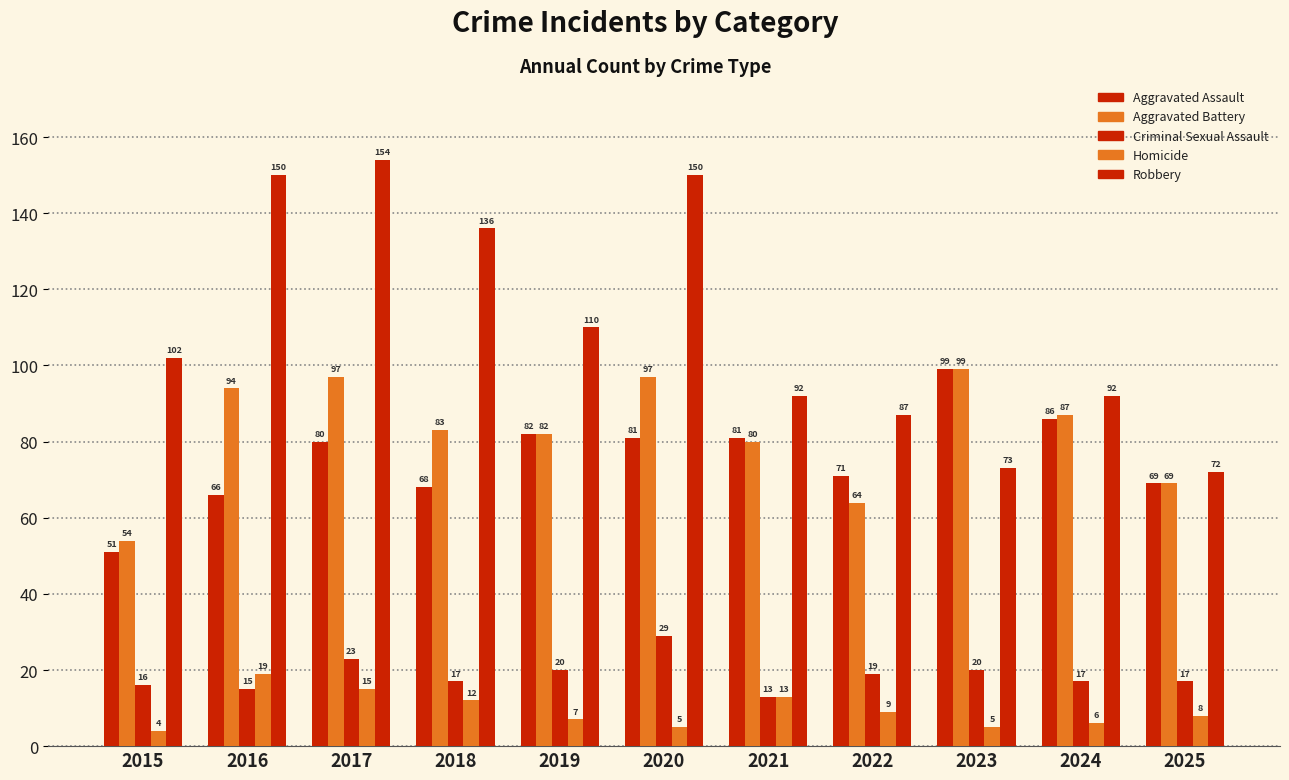

The Criminal Sexual Assault series shows 11 at 2024. True or false?

False